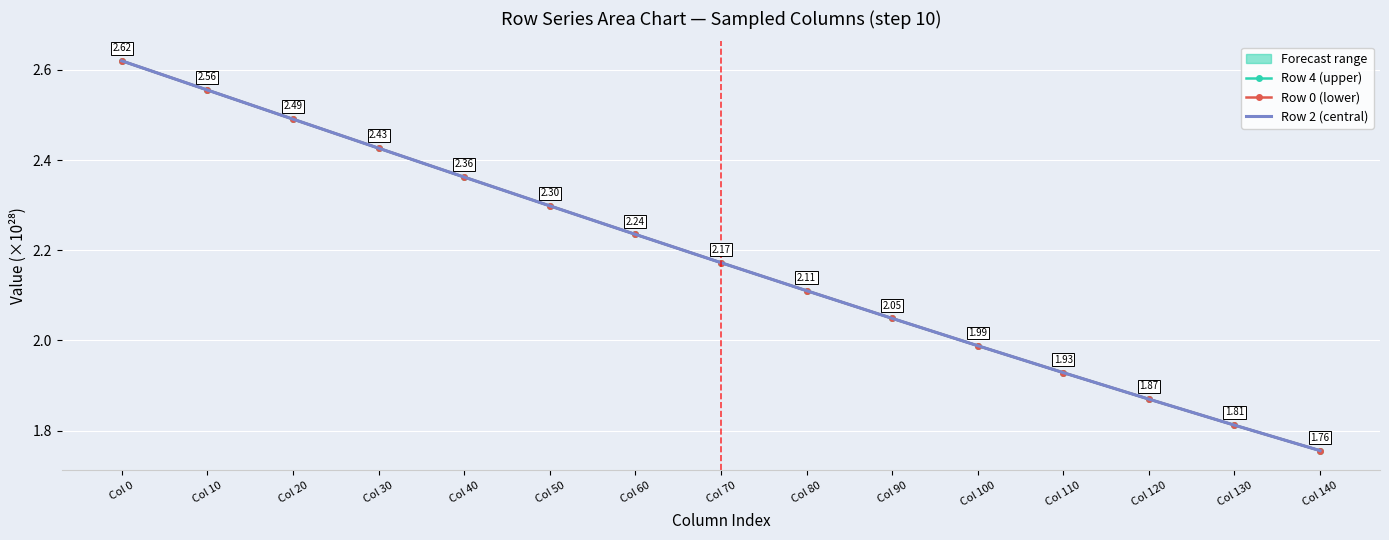

Reading left to right, transcribe all the data shown in this chart.

Row 4 (upper): Col 0=2.6	Col 10=2.6	Col 20=2.5	Col 30=2.4	Col 40=2.4	Col 50=2.3	Col 60=2.2	Col 70=2.2	Col 80=2.1	Col 90=2.0	Col 100=2.0	Col 110=1.9	Col 120=1.9	Col 130=1.8	Col 140=1.8
Row 0 (lower): Col 0=2.6	Col 10=2.6	Col 20=2.5	Col 30=2.4	Col 40=2.4	Col 50=2.3	Col 60=2.2	Col 70=2.2	Col 80=2.1	Col 90=2.0	Col 100=2.0	Col 110=1.9	Col 120=1.9	Col 130=1.8	Col 140=1.8
Row 2 (central): Col 0=2.6	Col 10=2.6	Col 20=2.5	Col 30=2.4	Col 40=2.4	Col 50=2.3	Col 60=2.2	Col 70=2.2	Col 80=2.1	Col 90=2.0	Col 100=2.0	Col 110=1.9	Col 120=1.9	Col 130=1.8	Col 140=1.8